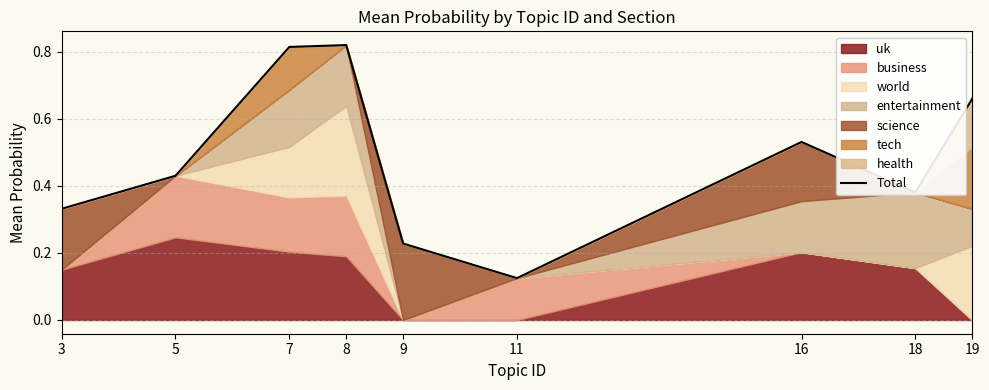

What is the value of the 4th point from the left?

0.8